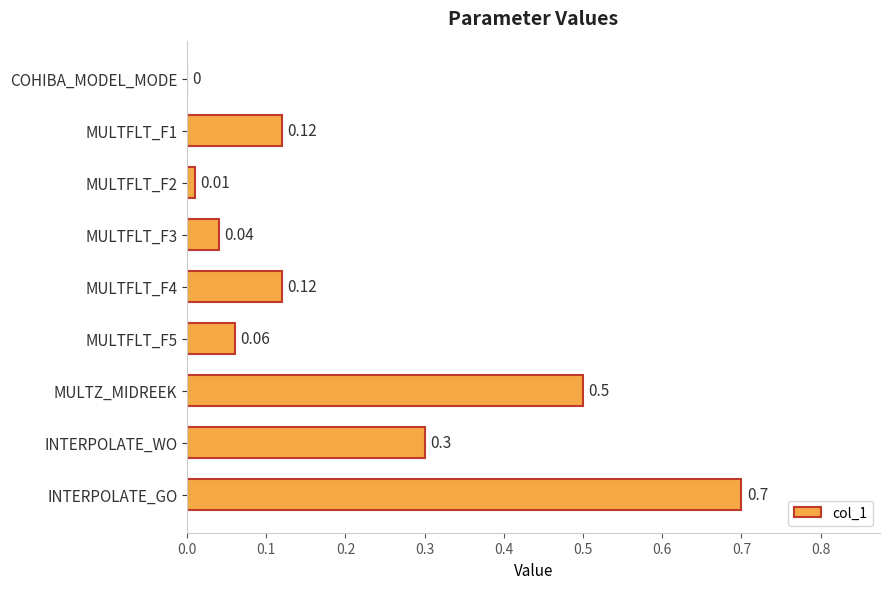

Are the bars horizontal?

Yes